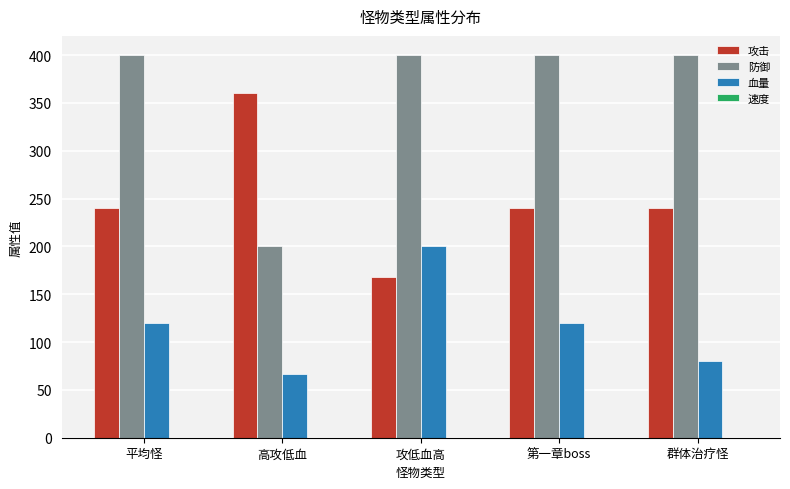

Reading right to left, list all the values displayed in this chart.

攻击: 群体治疗怪=240	第一章boss=240	攻低血高=168	高攻低血=360	平均怪=240
防御: 群体治疗怪=400	第一章boss=400	攻低血高=400	高攻低血=200	平均怪=400
血量: 群体治疗怪=80	第一章boss=120	攻低血高=200	高攻低血=67	平均怪=120